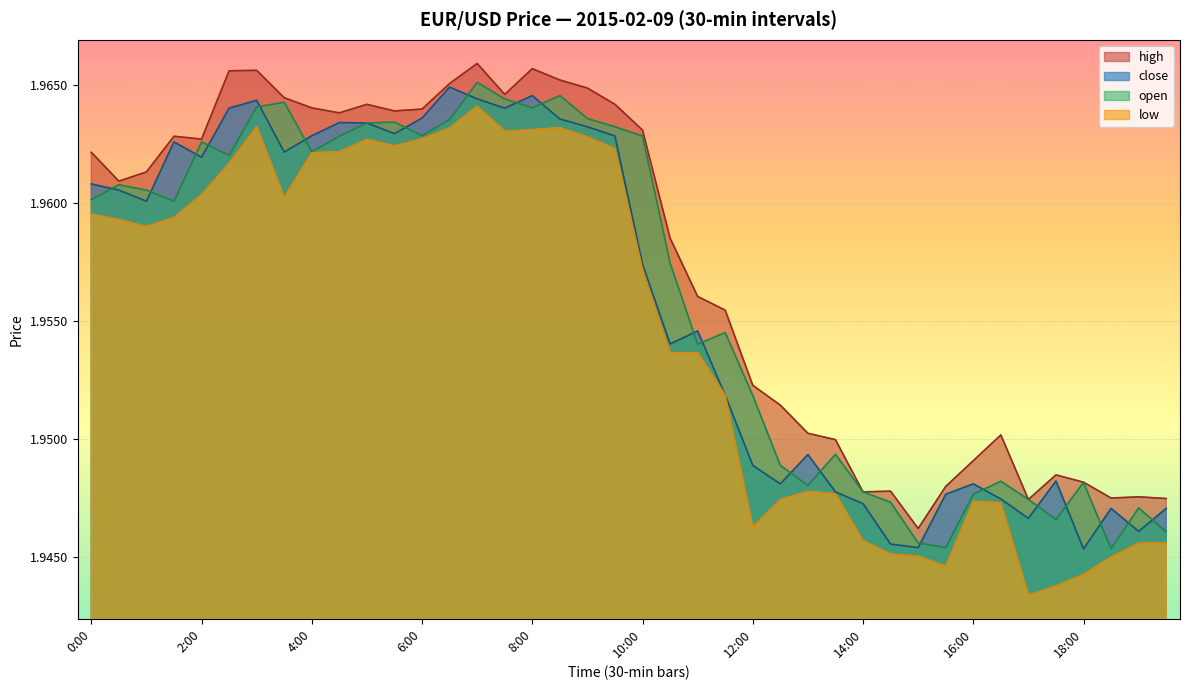

Which category has the highest value in the open series?

7:00